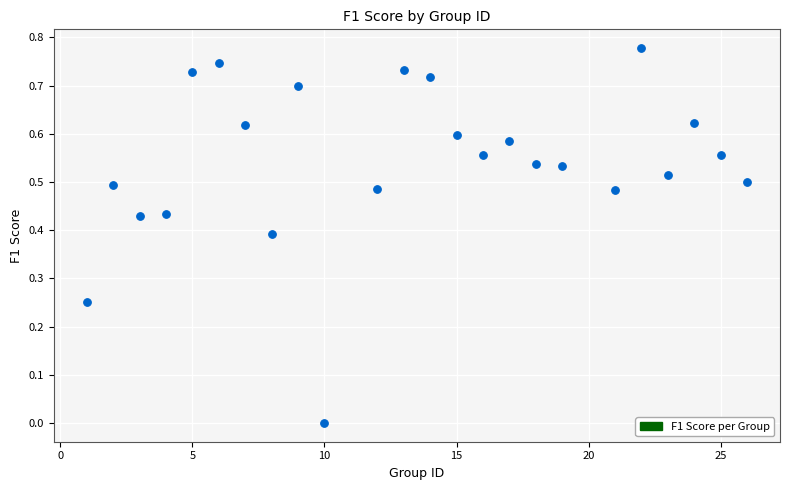

What is the range of X values (max minus min)?

25.0